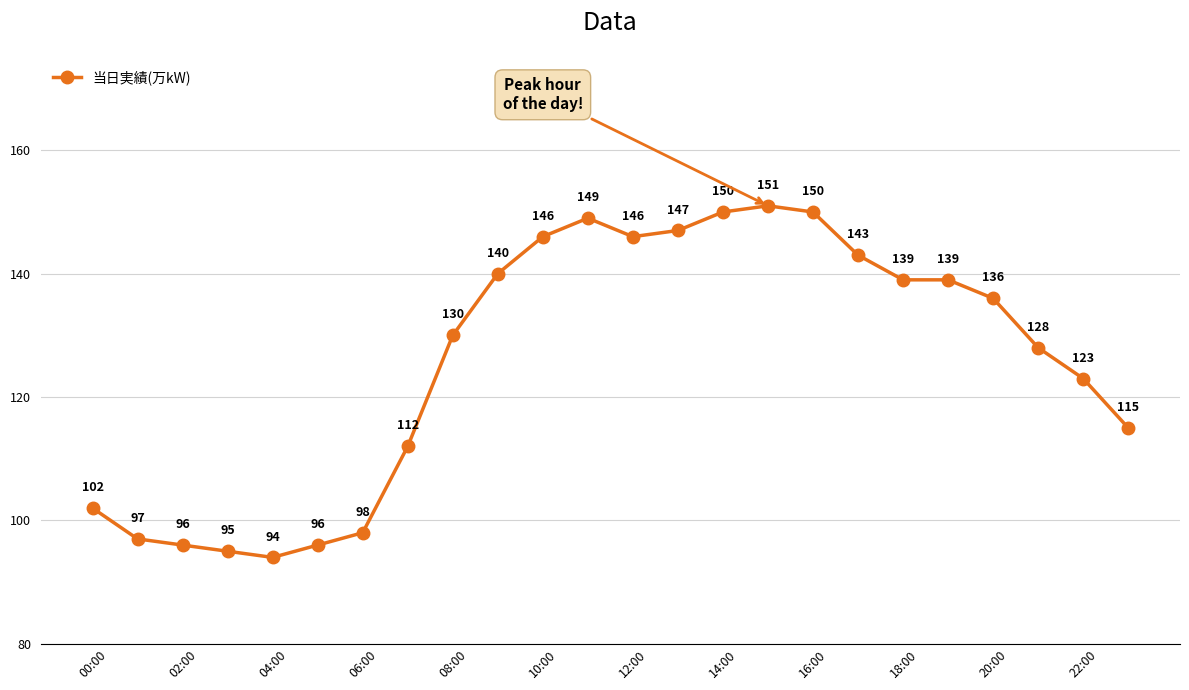

True or false: there are more than 0 points higher than both neighbors.

True